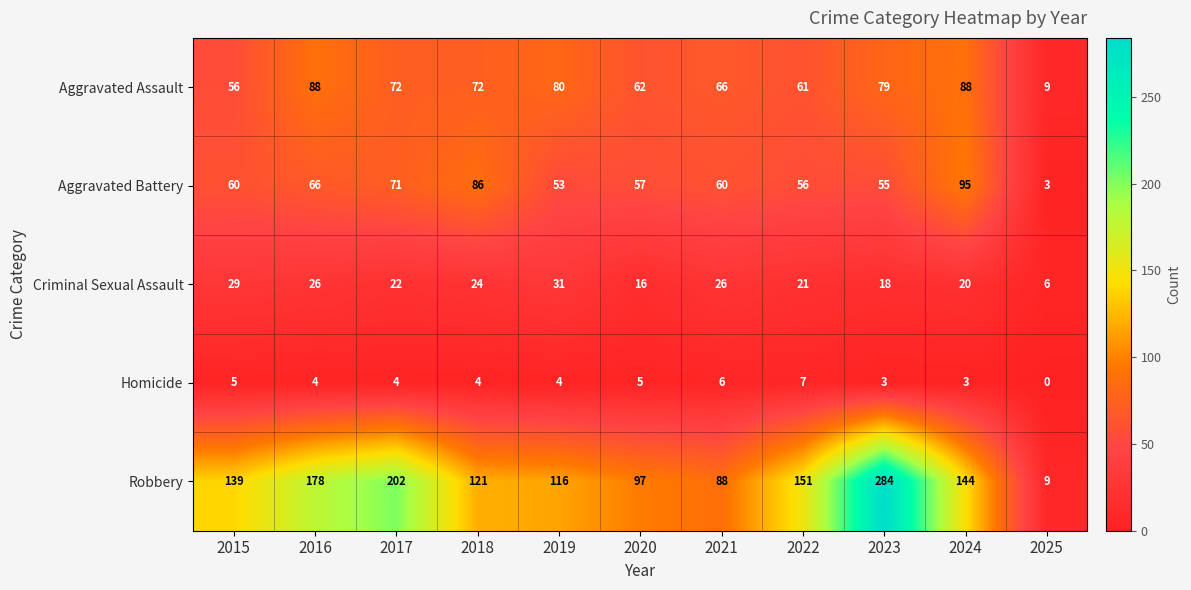

What is the difference between the Robbery values at 2016 and 2015?

39